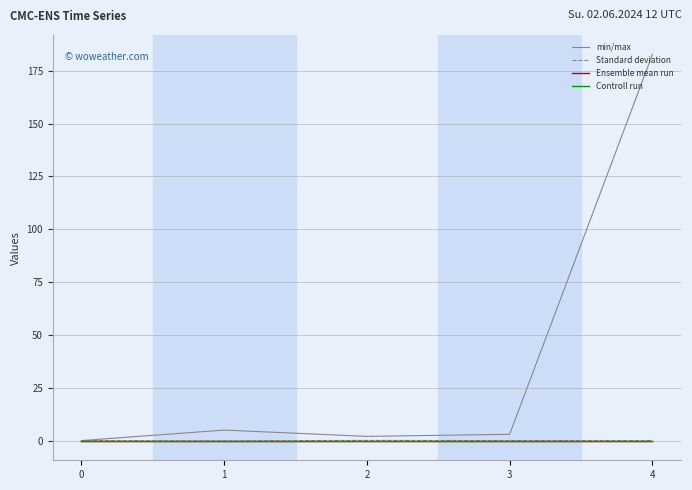

What is the difference between the maximum and minimum values in the Standard deviation series?

0.3